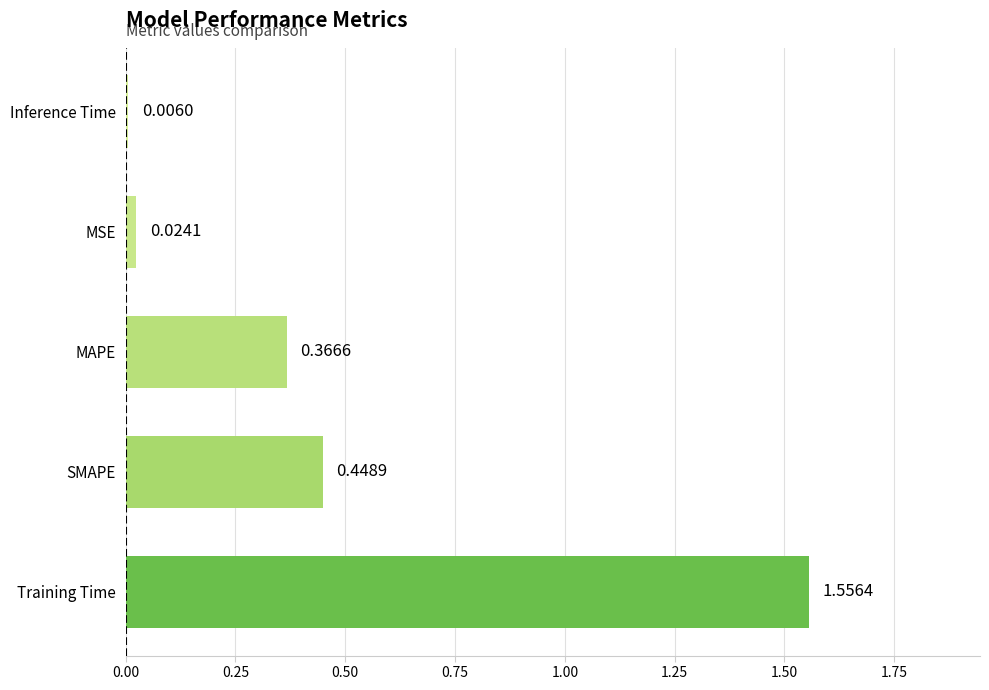

What is the difference between the maximum and second lowest values?

1.5